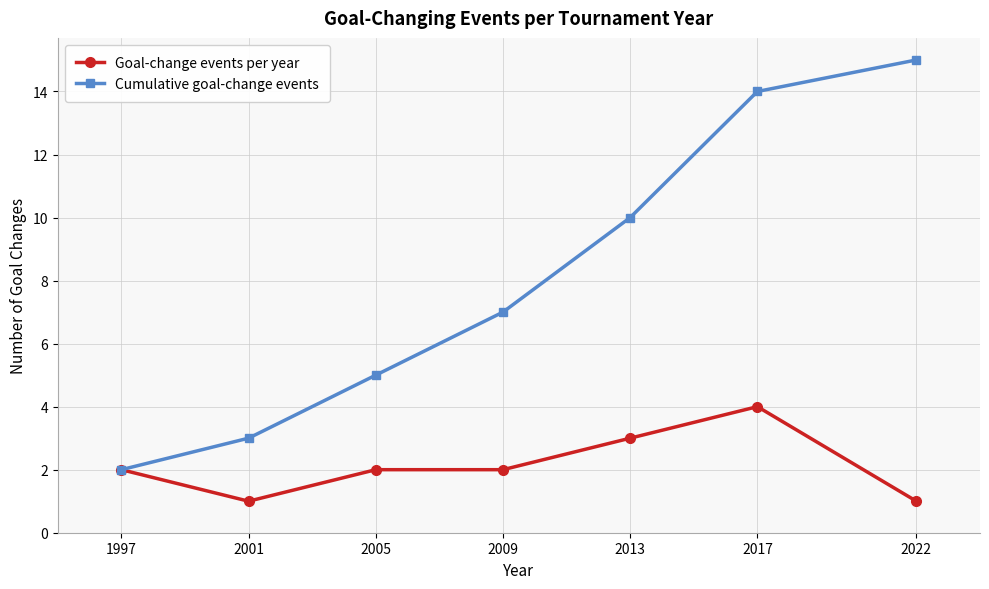

Is the value of Cumulative goal-change events at 2013 greater than the value of Goal-change events per year at 2005?

Yes